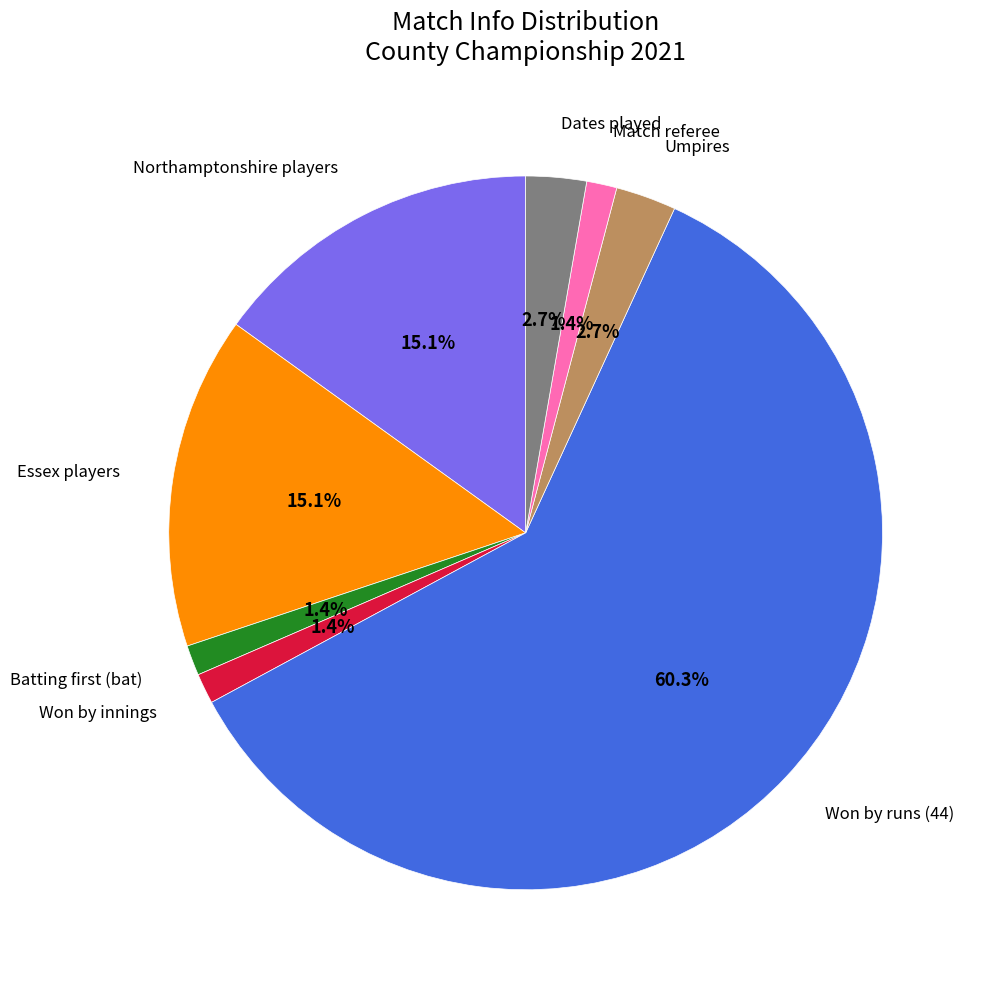

Does any single category account for the majority?

Yes